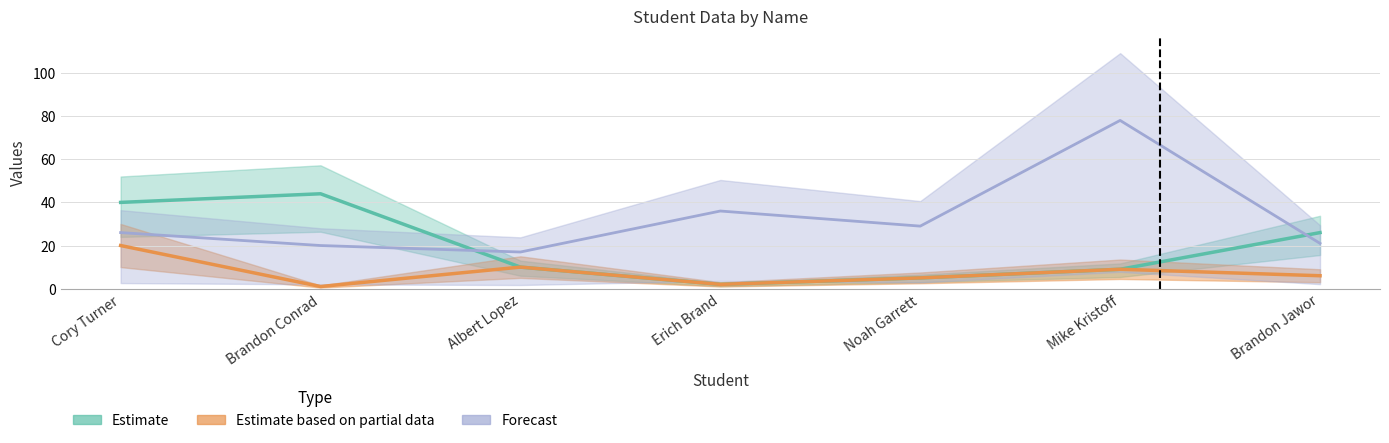

Does the chart display data point markers on the line(s)?

No